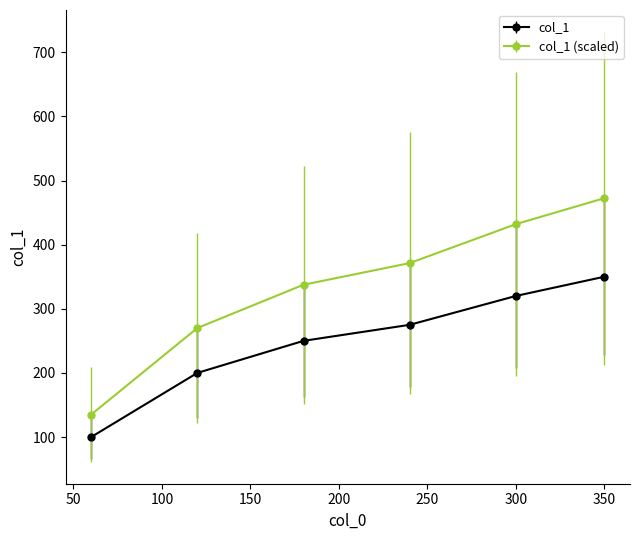

How many lines are shown in the chart?

2